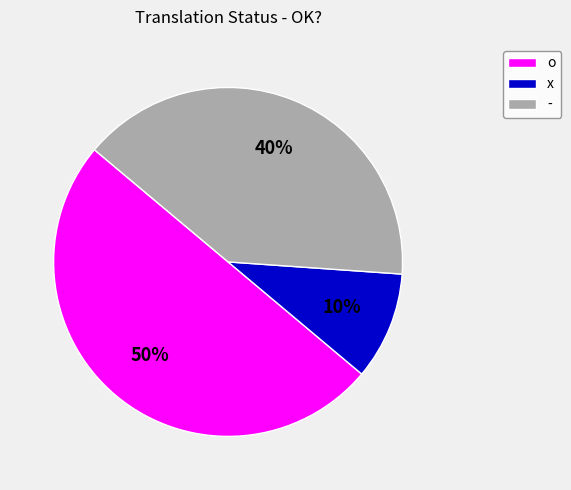

To the nearest percent, what is the difference between the - and o slice percentages?

10%